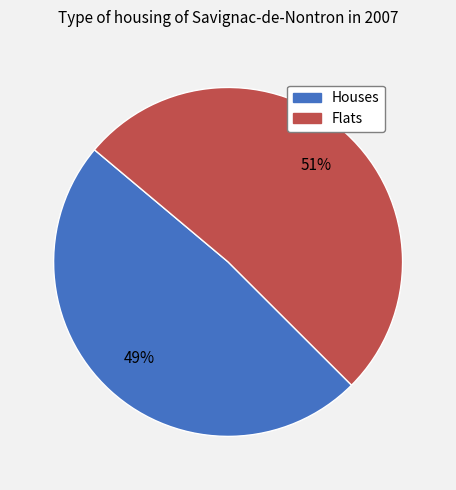

Is there any slice that represents more than half of the pie?

Yes